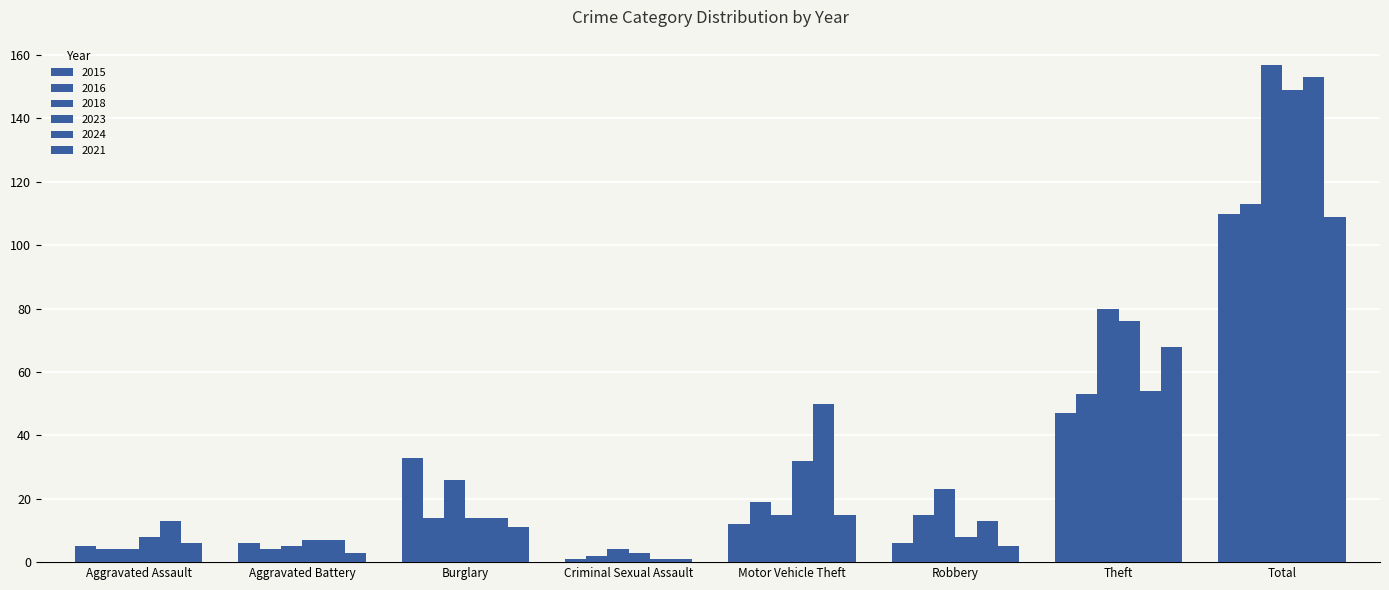

How many categories are shown in the chart?

8